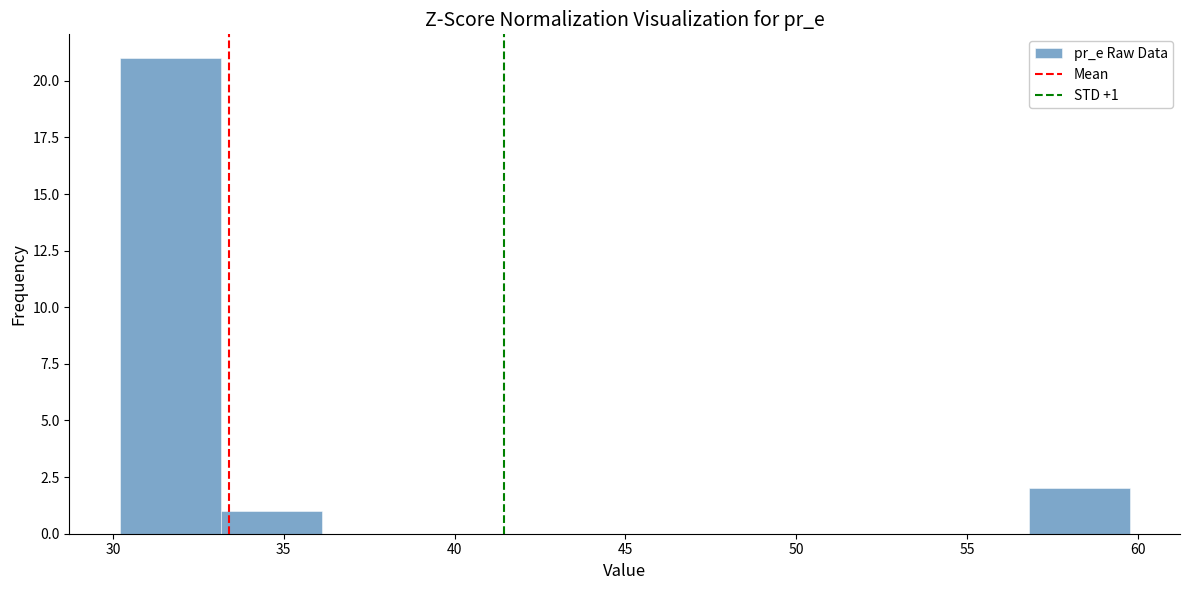

Over which range of the x-axis is the bar tallest?

30 to 33